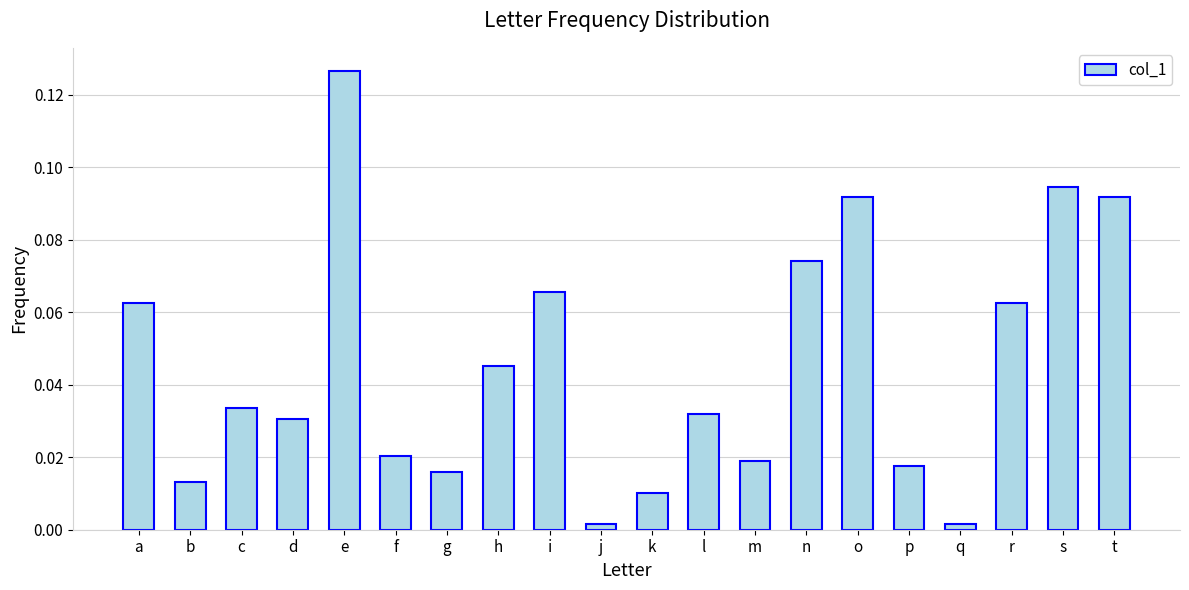

Is it true that the value at c is 0.1?

False